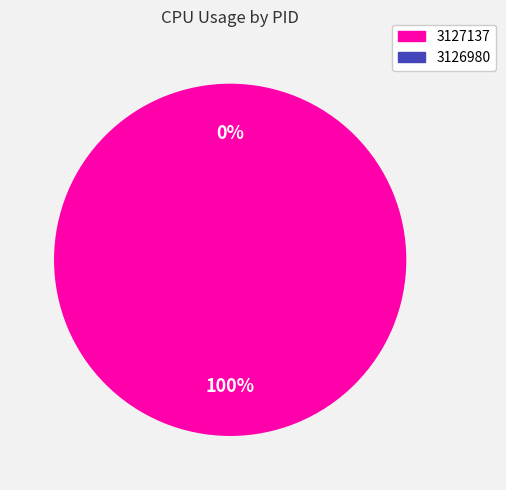

What is the smallest slice in the pie chart?

3126980